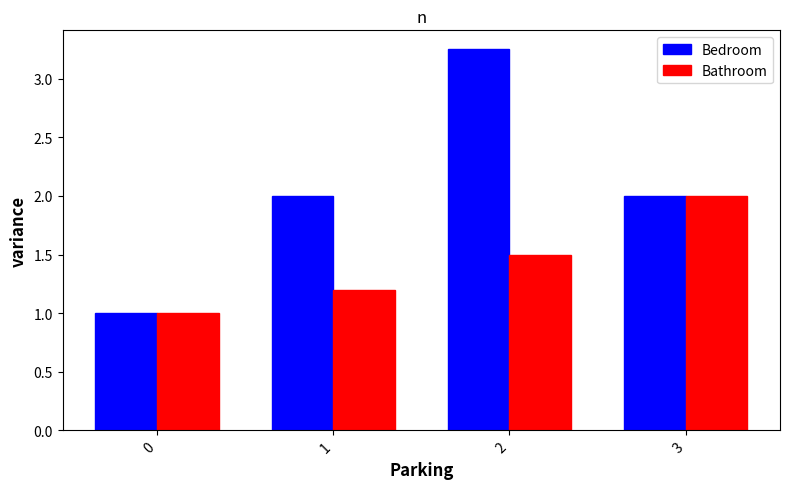

What is the minimum value for Bathroom?

1.0